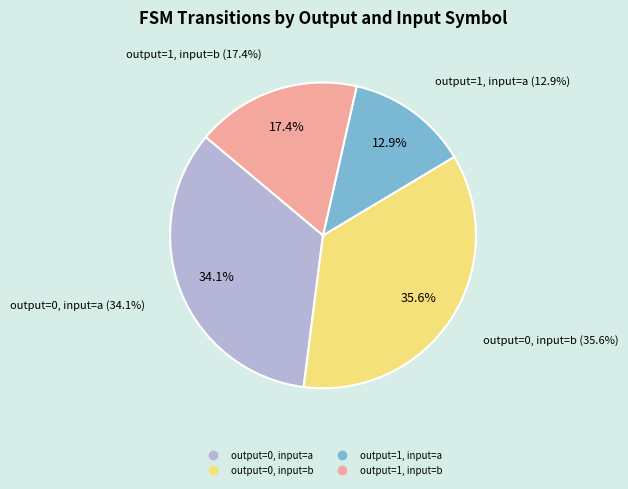

Is output=1, input=a the majority of the pie?

No